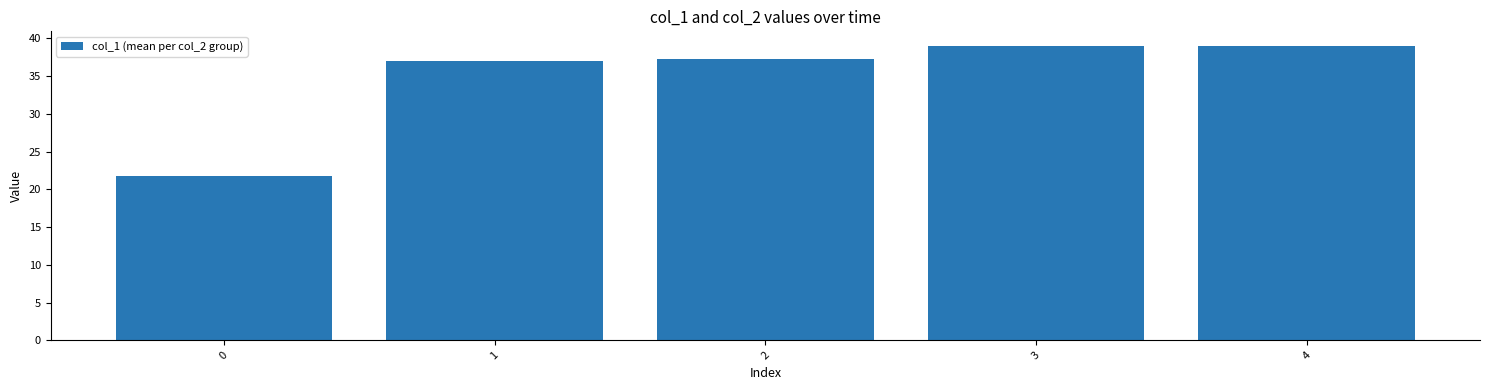

Read the value at 1.

37.0